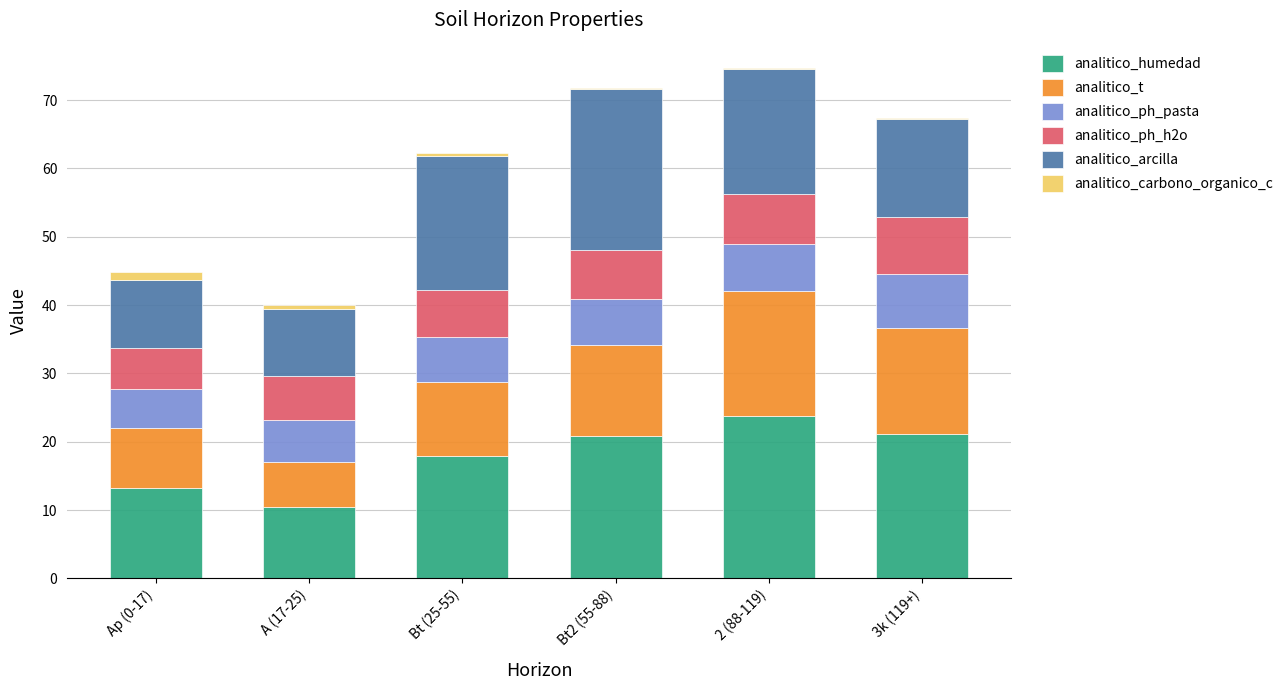

What are all the series names shown in the legend?

analitico_humedad, analitico_t, analitico_ph_pasta, analitico_ph_h2o, analitico_arcilla, analitico_carbono_organico_c